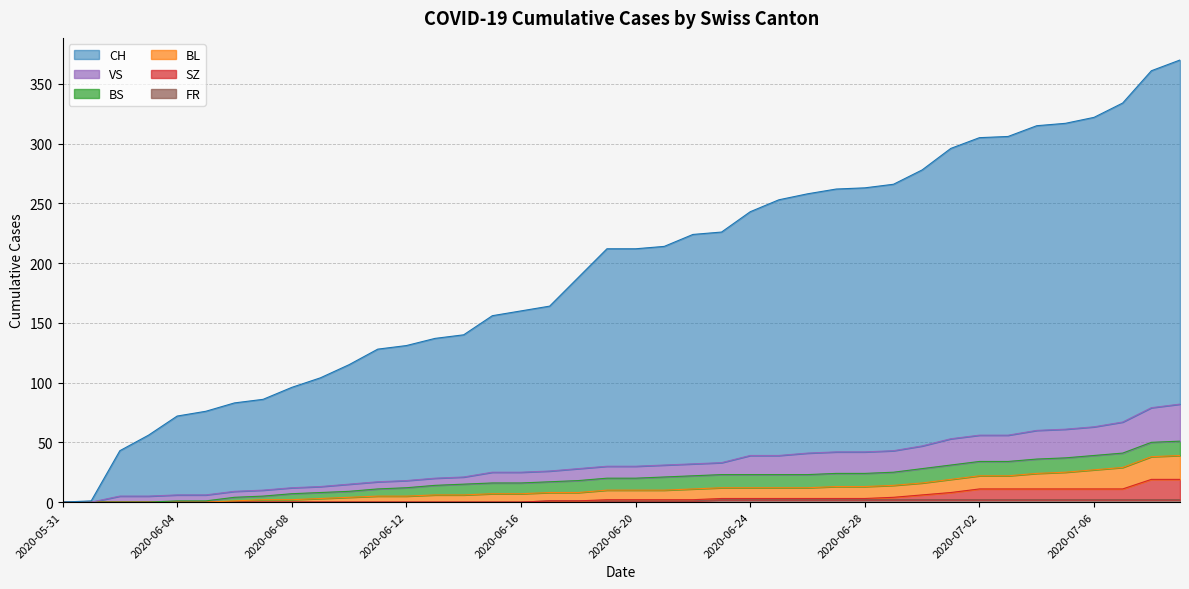

Between 2020-06-01 and 2020-06-06, which series saw the biggest shift?

CH